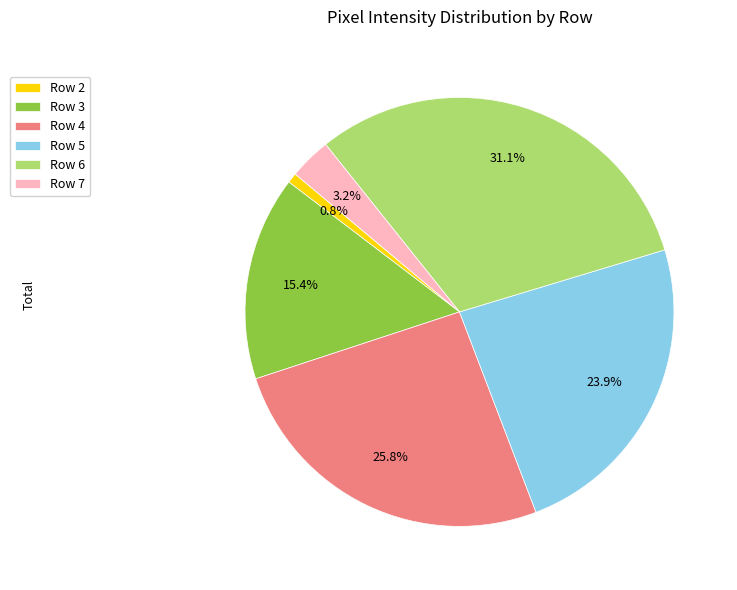

To the nearest percent, what is the difference between the Row 3 and Row 5 slice percentages?

8%